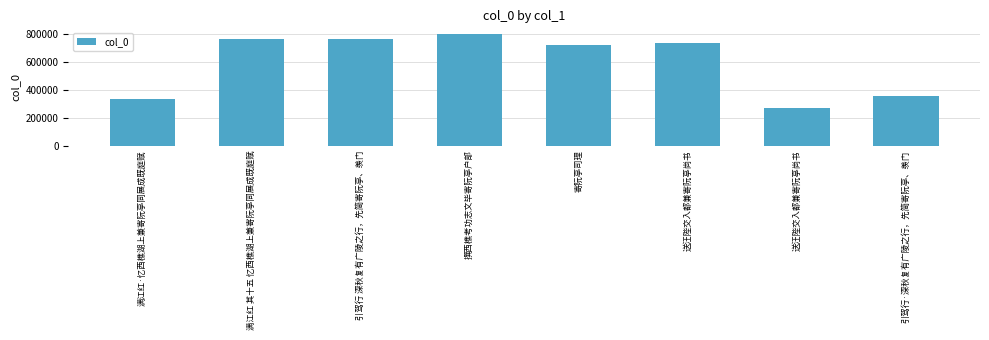

How many bars are there in total?

8